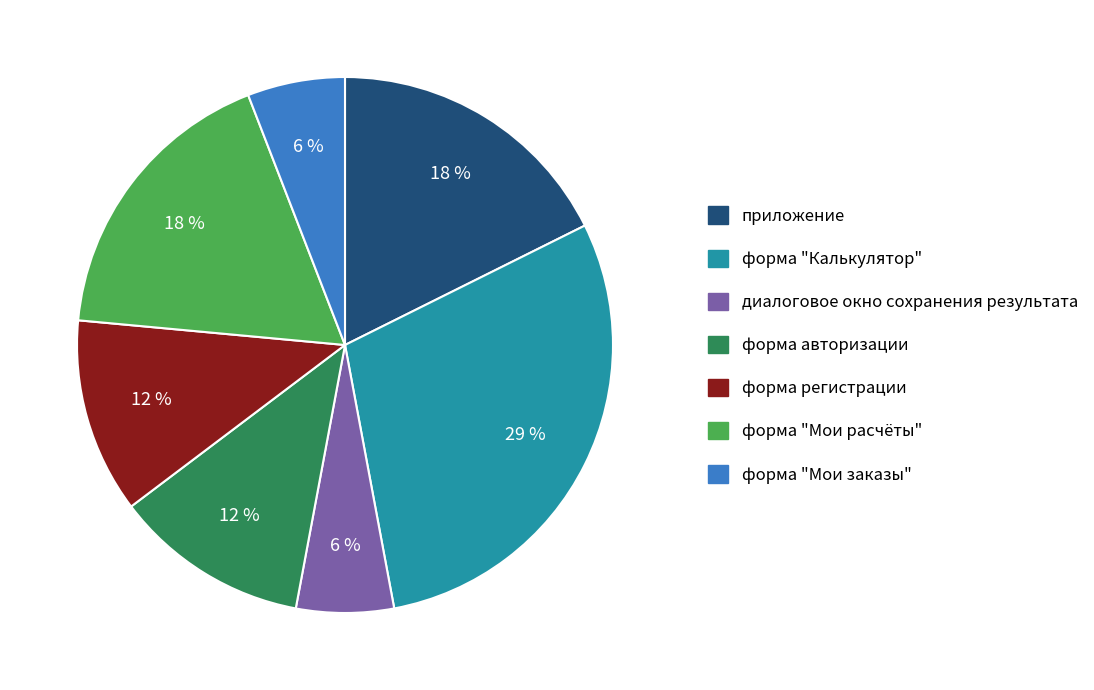

What is the largest slice in the pie chart?

форма "Калькулятор"